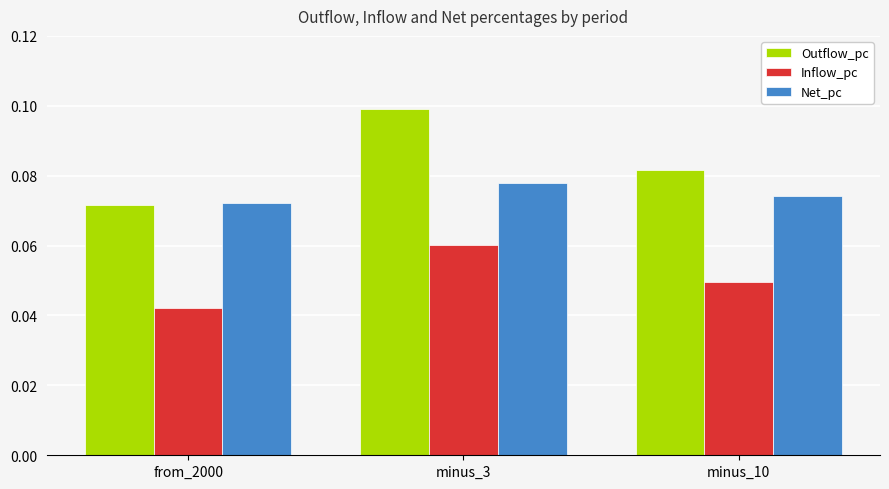

Count the Inflow_pc values in the range 0 to 1.

3